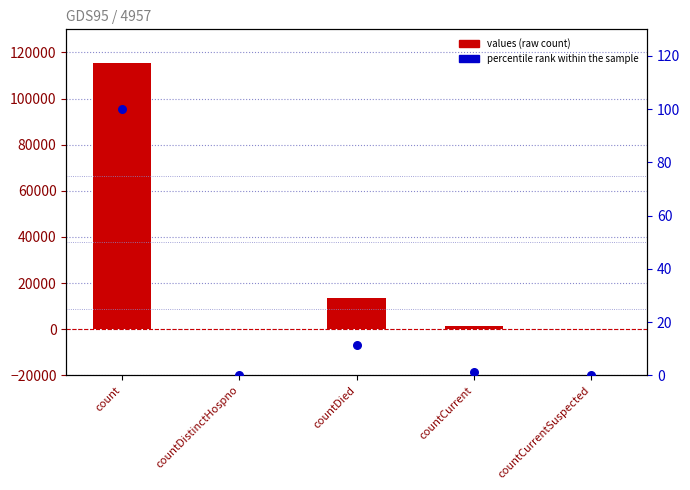

What are all the series names shown in the legend?

values, percentile rank within the sample